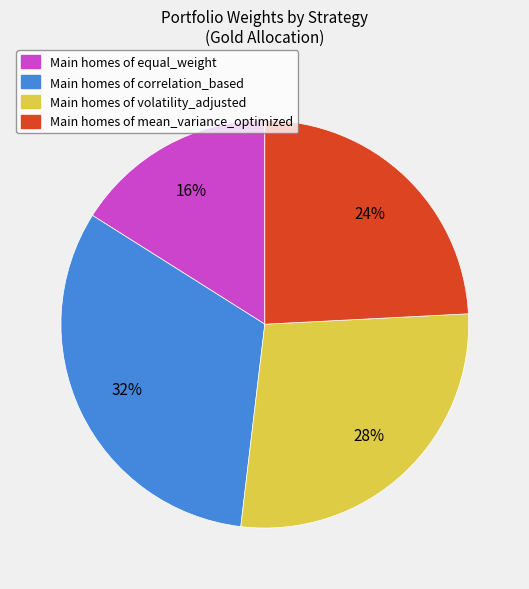

How many segments does this pie chart have?

4